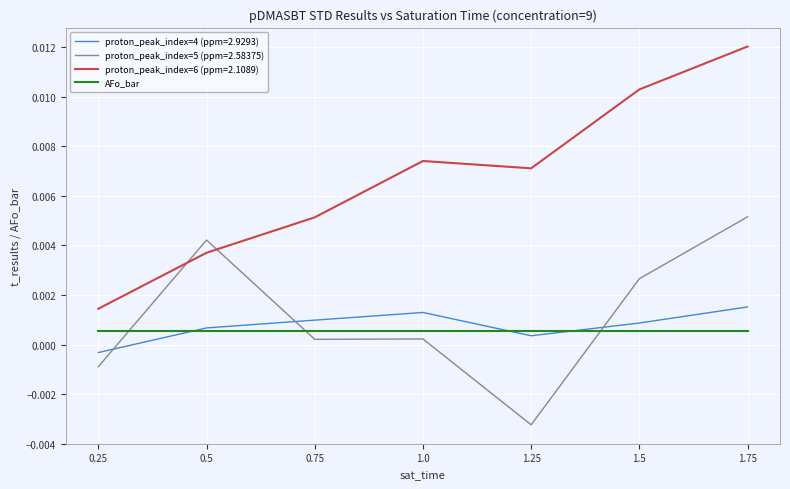

Which category has the lowest value in the proton_peak_index=6 (ppm=2.1089) series?

0.25